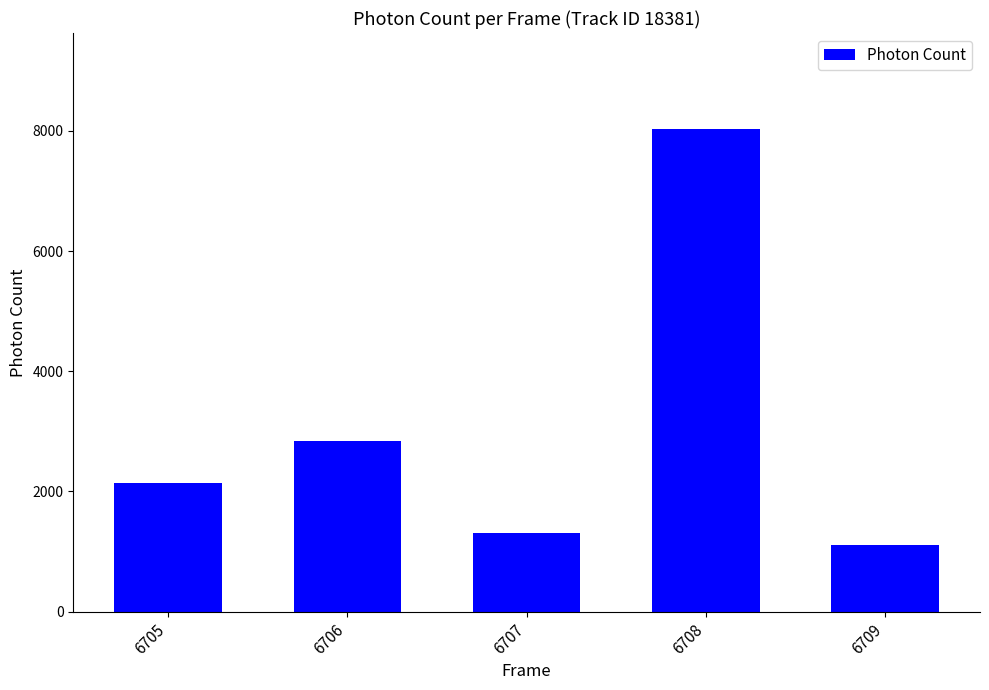

Between 6707 and 6705, which is larger?

6705